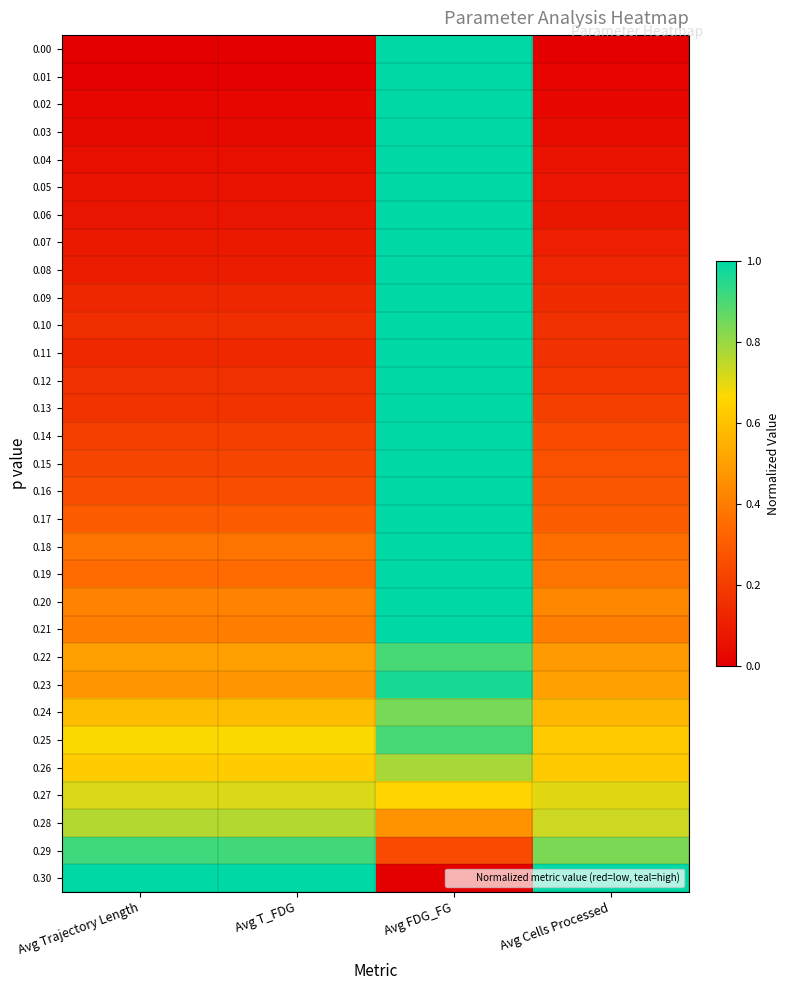

Rank the series at Avg T_FDG from highest to lowest value.

0.30, 0.29, 0.28, 0.27, 0.25, 0.26, 0.24, 0.22, 0.23, 0.20, 0.21, 0.18, 0.19, 0.17, 0.16, 0.15, 0.14, 0.13, 0.12, 0.10, 0.11, 0.09, 0.08, 0.07, 0.06, 0.05, 0.04, 0.03, 0.02, 0.01, 0.00